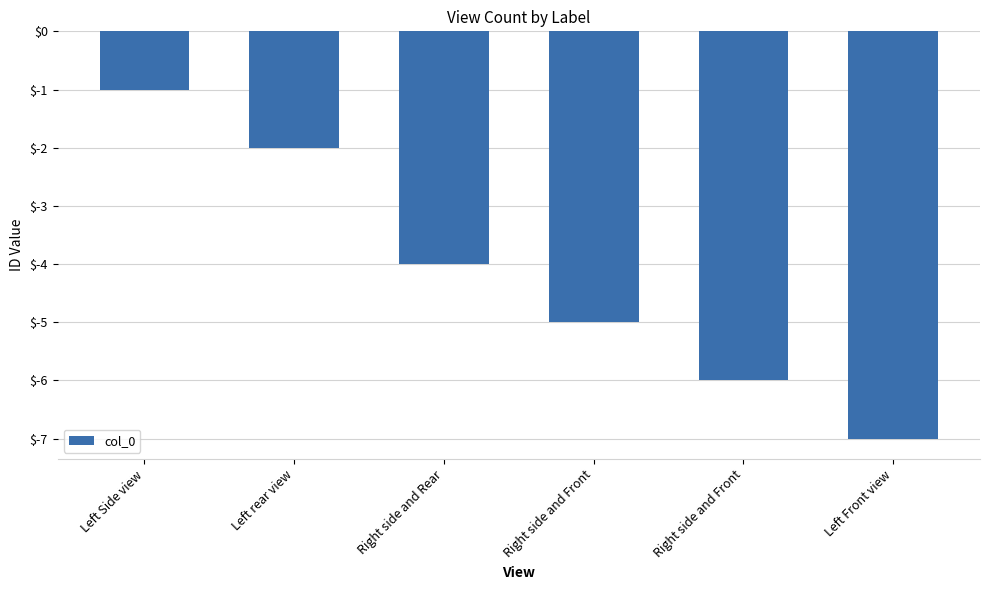

Count the number of data series in this chart.

1